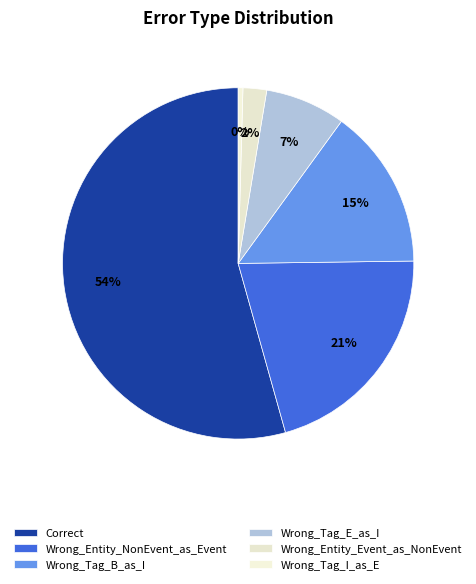

To the nearest percent, what portion does Wrong_Entity_NonEvent_as_Event represent?

21%